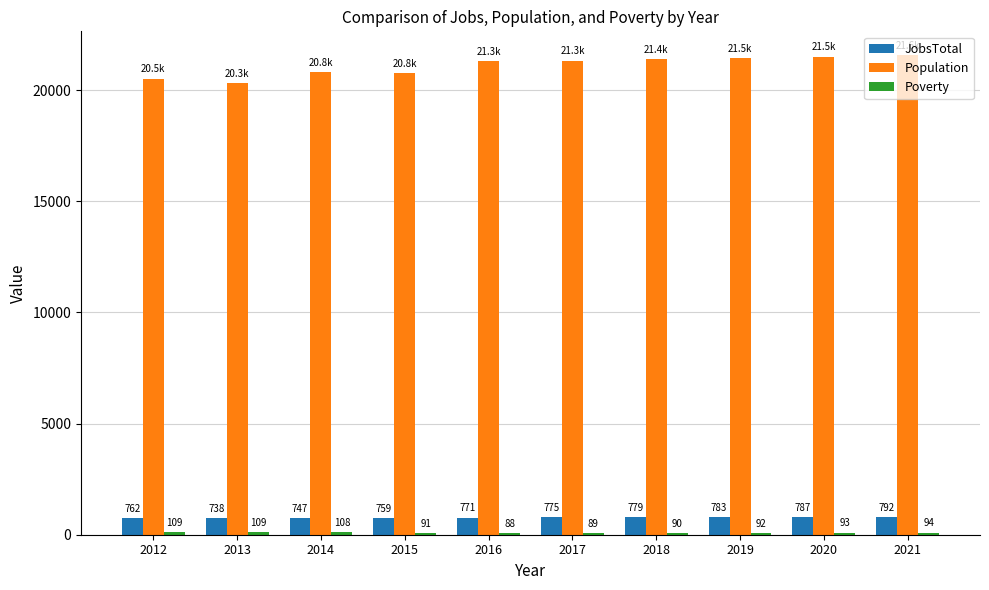

Are the bars grouped side by side (vs. stacked)?

Yes